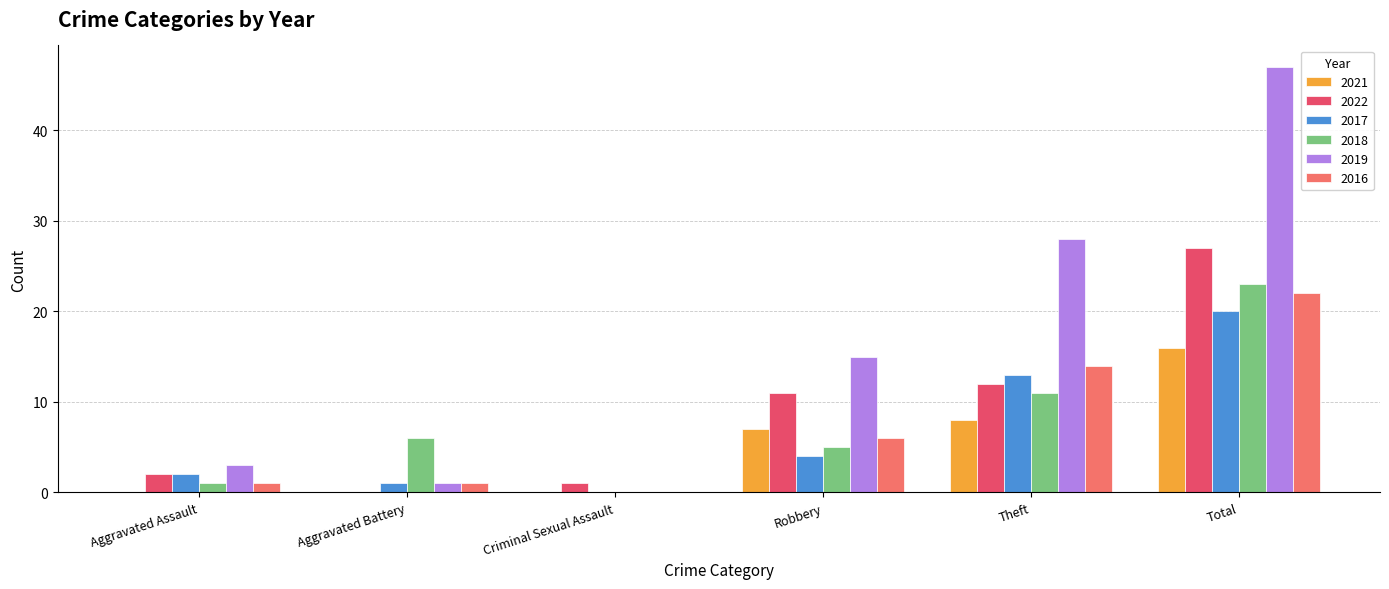

The value of 2017 at Robbery is 4. True or false?

True